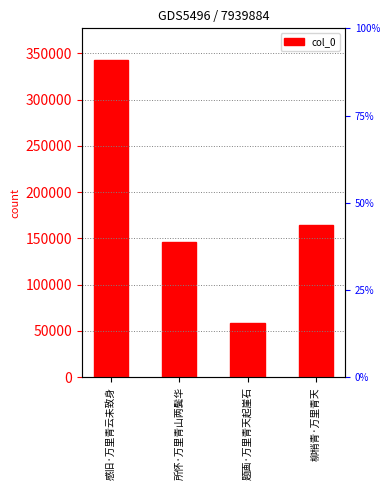

True or false: the data shows 59002 at 题画·万里青天起崖石.

True